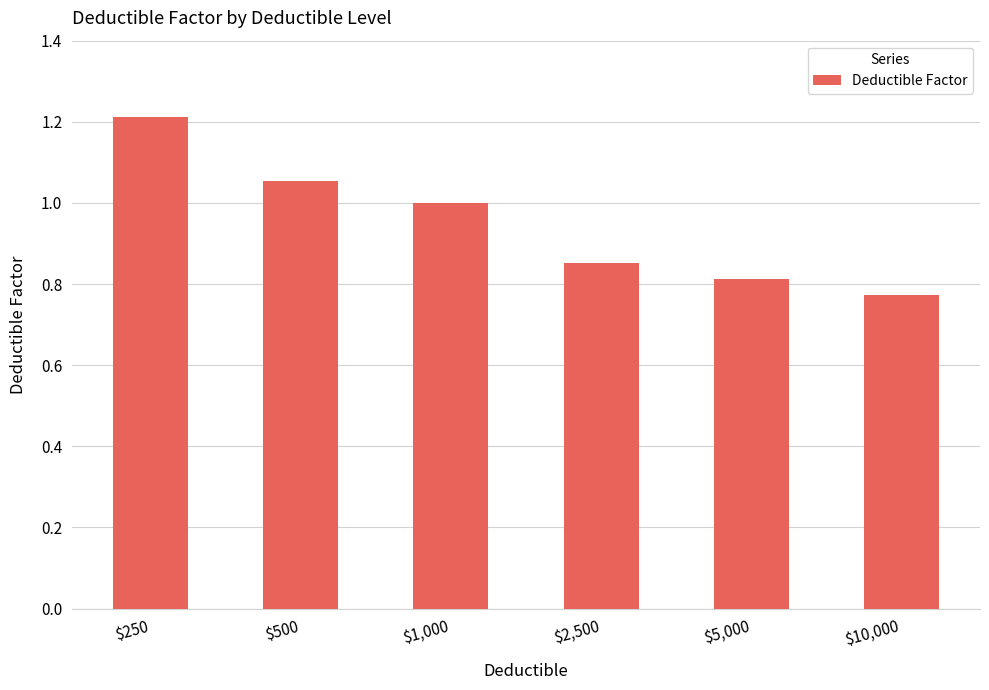

What is the difference between the values at $10,000 and $250?

0.4